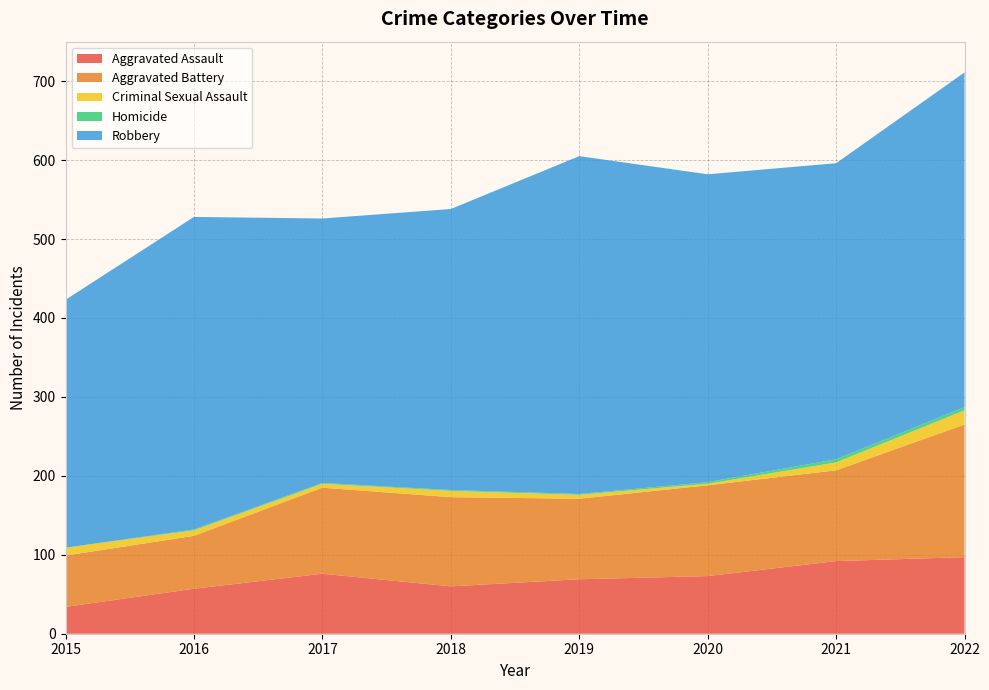

Reading left to right, list all the values displayed in this chart.

Aggravated Assault: 2015=34	2016=57	2017=76	2018=60	2019=69	2020=73	2021=92	2022=97
Aggravated Battery: 2015=65	2016=67	2017=109	2018=113	2019=102	2020=115	2021=115	2022=168
Criminal Sexual Assault: 2015=10	2016=7	2017=5	2018=8	2019=5	2020=2	2021=10	2022=18
Homicide: 2015=0	2016=1	2017=1	2018=1	2019=1	2020=2	2021=4	2022=4
Robbery: 2015=314	2016=396	2017=335	2018=356	2019=428	2020=390	2021=375	2022=424